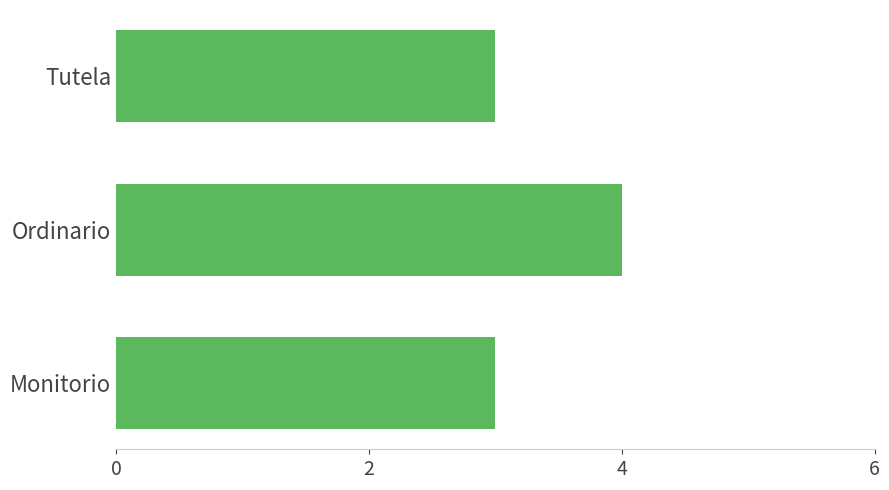

What is the ratio of the value at Ordinario to the value at Tutela?

1.3